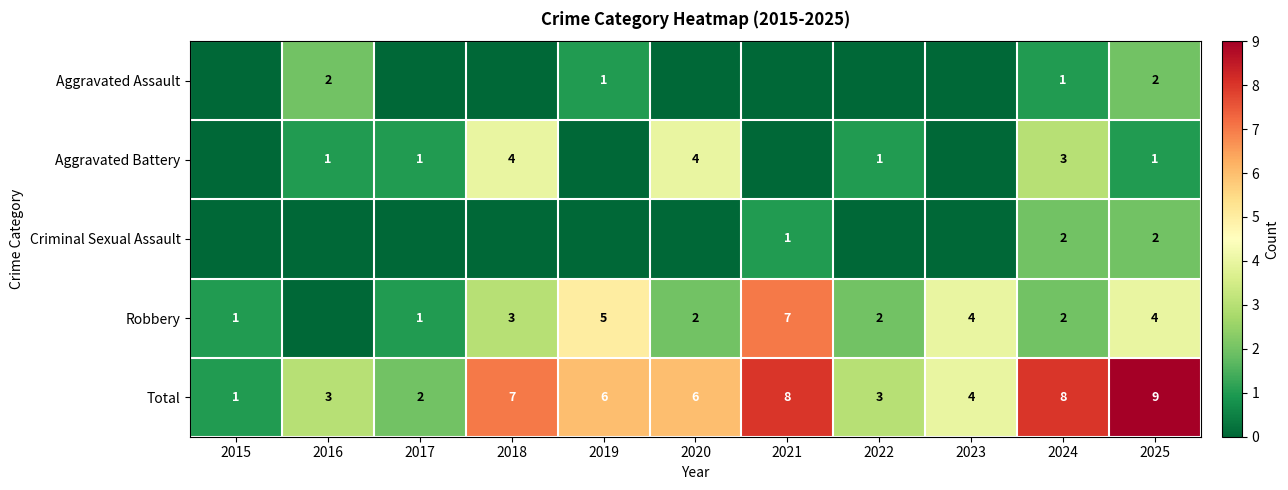

The Total series shows 6 at 2019. True or false?

True